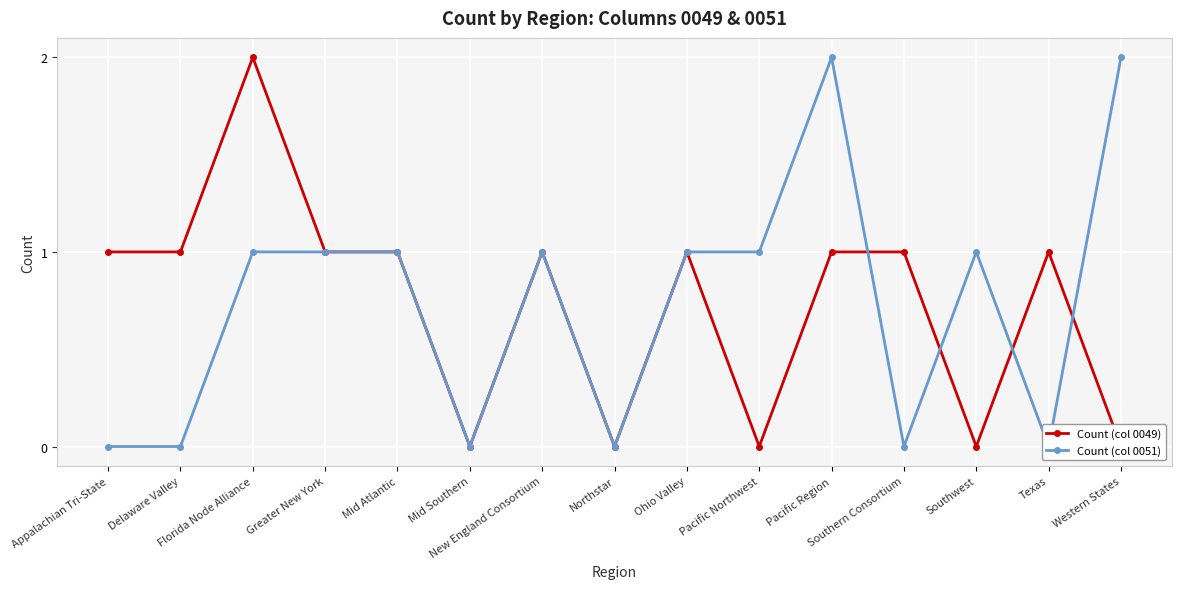

Where is Count (col 0049) nearest to the value 1?

Appalachian Tri-State